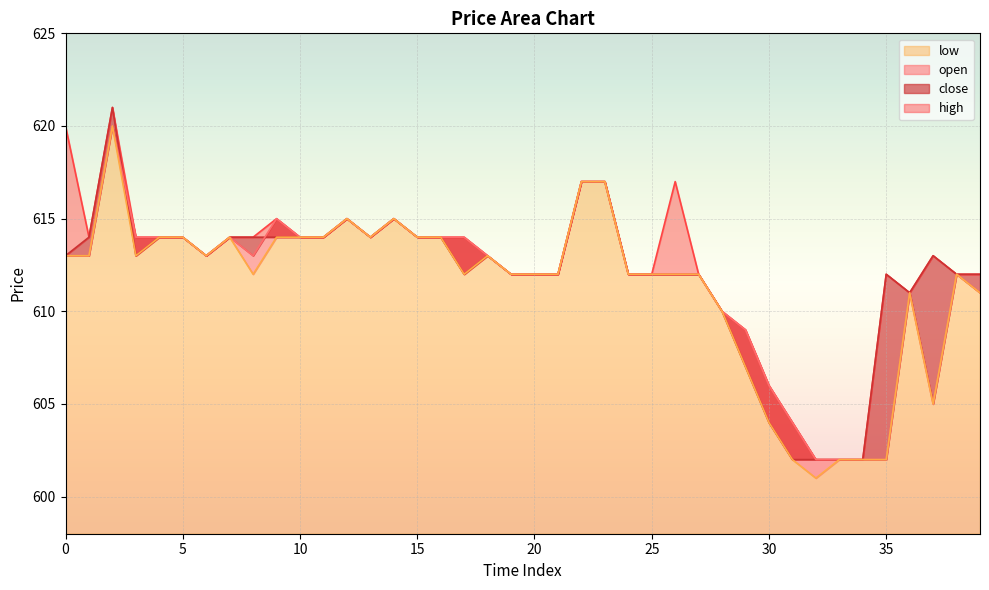

Reading right to left, list all the values displayed in this chart.

open: 611	612	605	611	602	602	602	602	604	606	609	610	612	612	612	612	617	617	612	612	612	613	614	614	614	615	614	615	614	614	615	613	614	613	614	614	614	620	613	613
high: 612	612	613	611	612	602	602	602	604	606	609	610	612	617	612	612	617	617	612	612	612	613	614	614	614	615	614	615	614	614	615	614	614	613	614	614	614	621	614	620
low: 611	612	605	611	602	602	602	601	602	604	607	610	612	612	612	612	617	617	612	612	612	613	612	614	614	615	614	615	614	614	614	612	614	613	614	614	613	620	613	613
close: 612	612	613	611	612	602	602	602	602	604	607	610	612	612	612	612	617	617	612	612	612	613	612	614	614	615	614	615	614	614	614	614	614	613	614	614	613	621	614	613